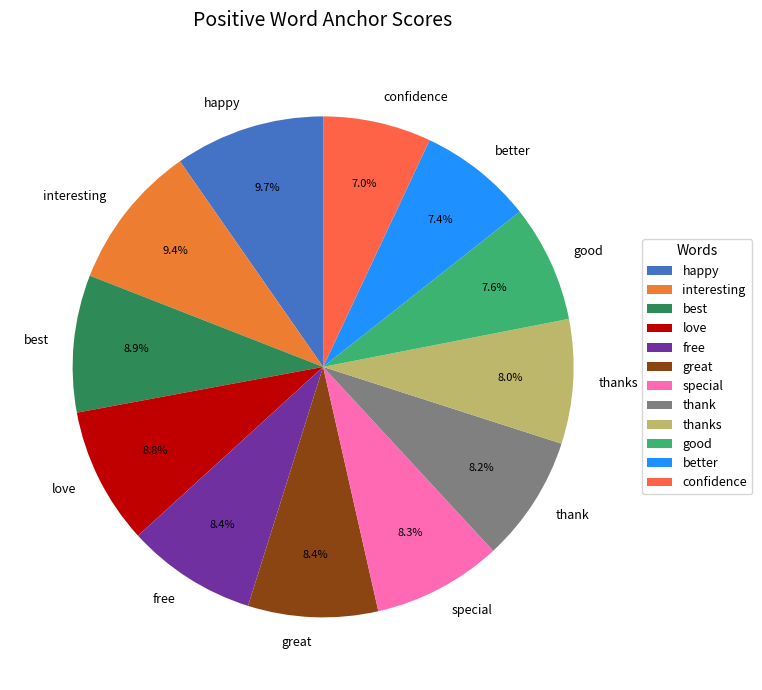

Between better and best, which is larger?

best